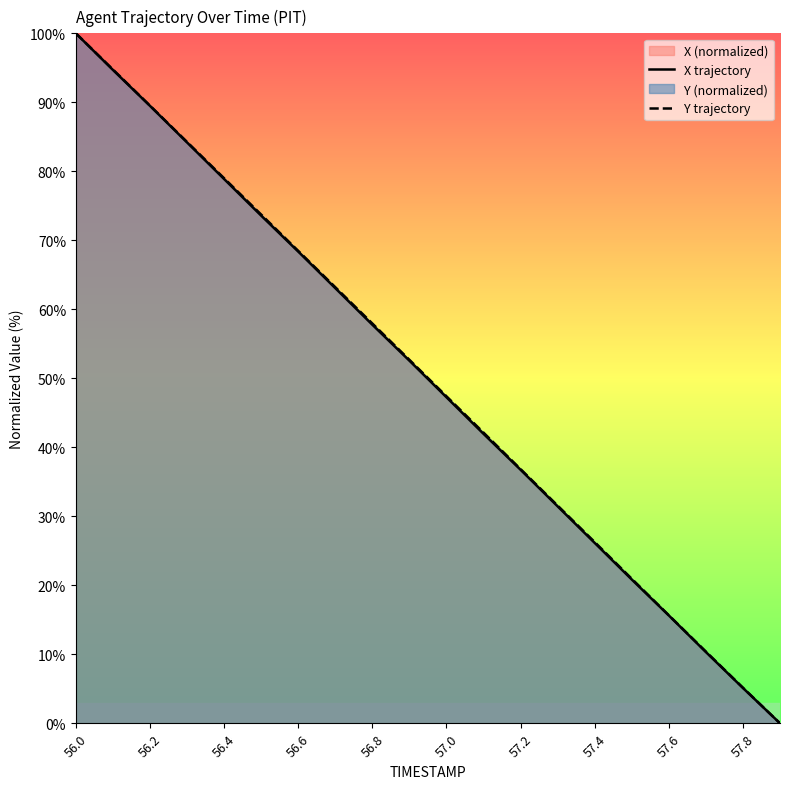

Between 56.0 and 11, which is larger?

56.0